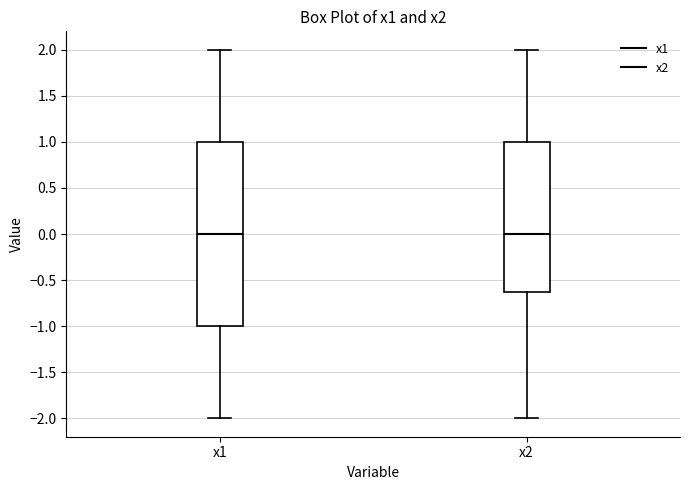

Reading left to right, read every box against the y-axis: the position of its median line, the range the box covers, and the ends of its whiskers. The values are not printed on the chart, so give them approximately, as read against the axis.

x1: median 0.0, box -1.0 to 1.0, whiskers -2.0 to 2.0
x2: median 0.0, box -0.6 to 1.0, whiskers -2.0 to 2.0